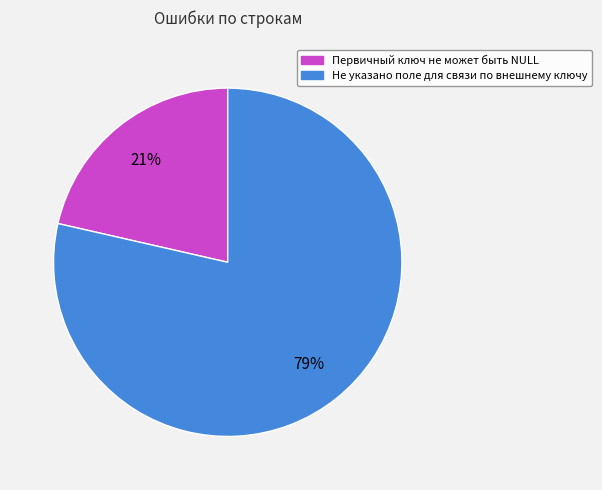

What percentage is the Первичный ключ не может быть NULL slice, to the nearest percent?

21%